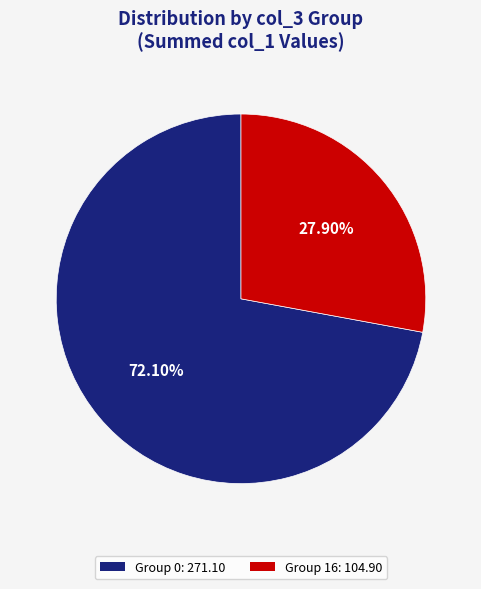

To the nearest percent, what is the difference between the largest and smallest slice percentages?

44%